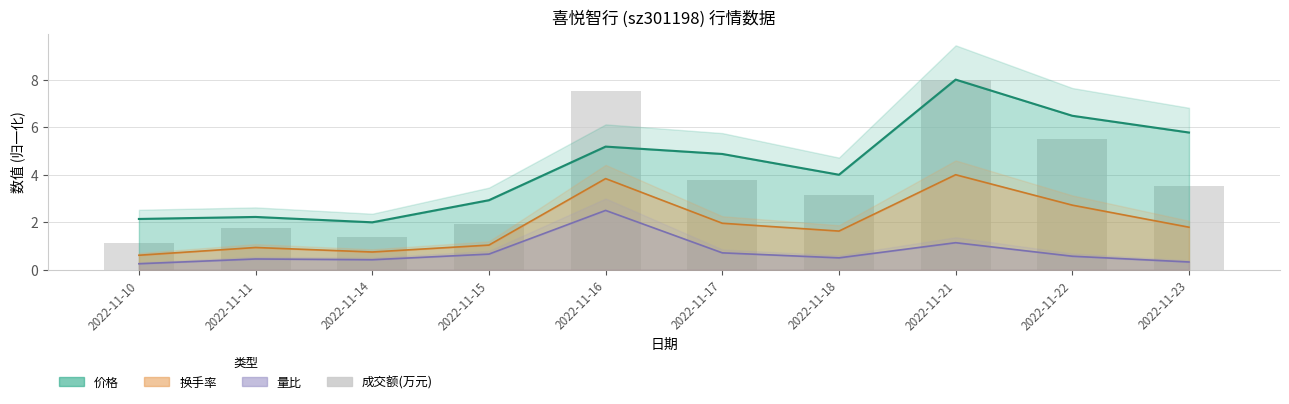

Reading left to right, what are all the values shown in this chart?

2022-11-10=1.1	2022-11-11=1.8	2022-11-14=1.4	2022-11-15=1.9	2022-11-16=7.5	2022-11-17=3.8	2022-11-18=3.1	2022-11-21=8.0	2022-11-22=5.5	2022-11-23=3.5